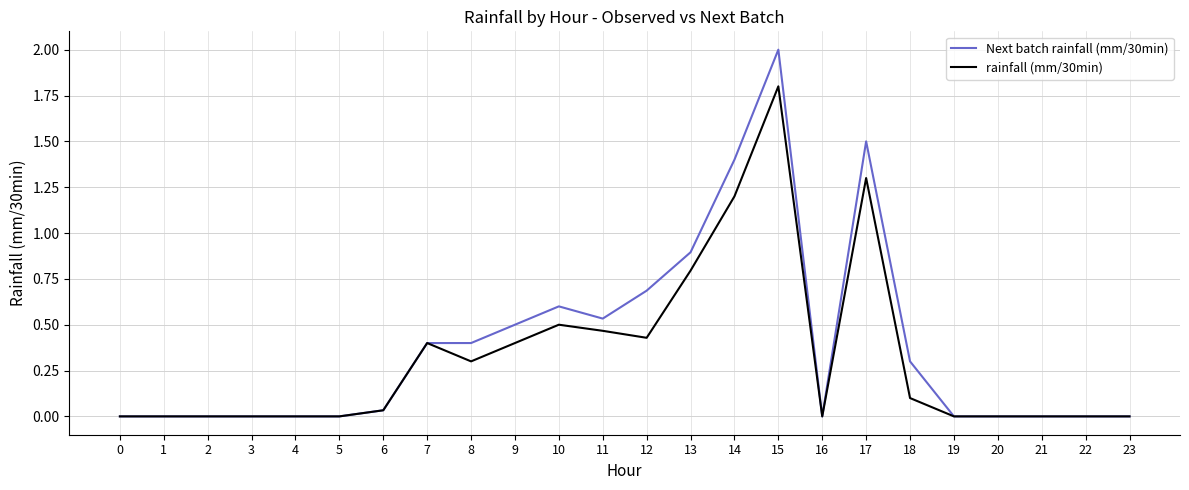

True or false: rainfall (mm/30min) has a value of -0.9 at 16.

False